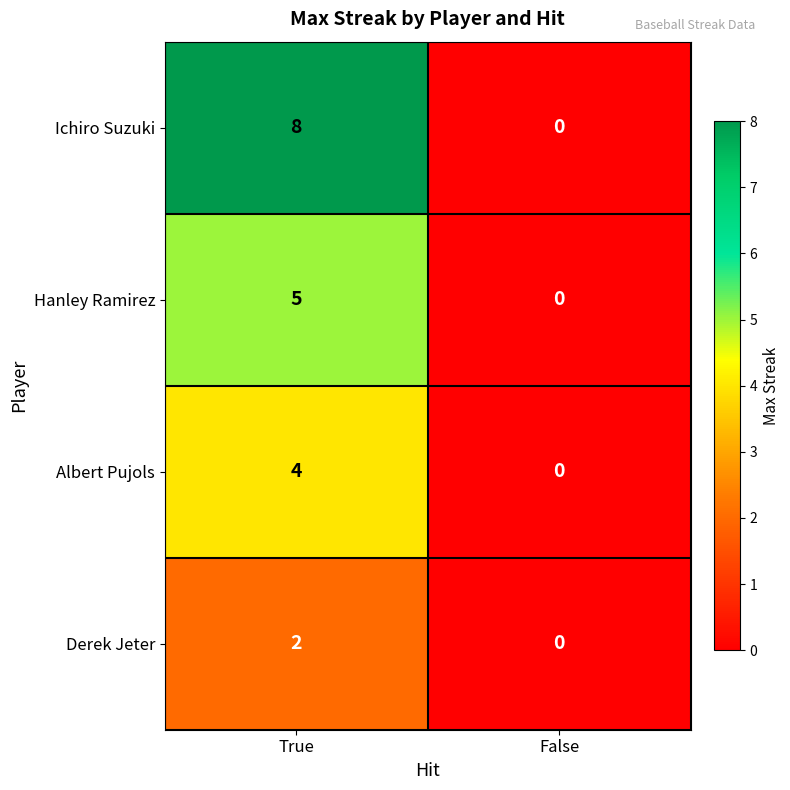

Which category has the lowest value across all series?

False